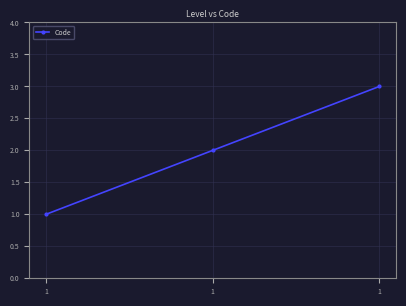

What is the sum of the values at 1 and 1?

5